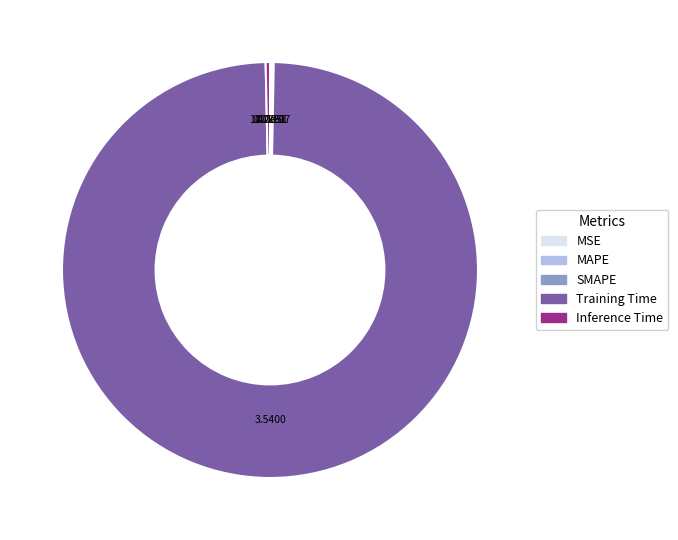

Which slice represents more than half of the pie?

Training Time